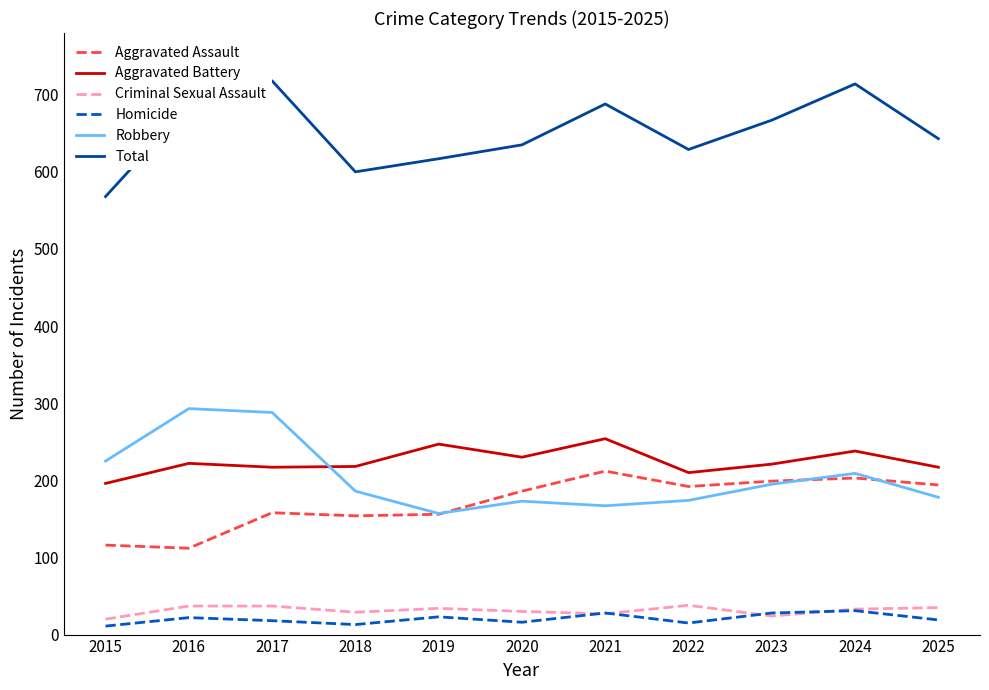

True or false: Total and Homicide cross at least once.

False